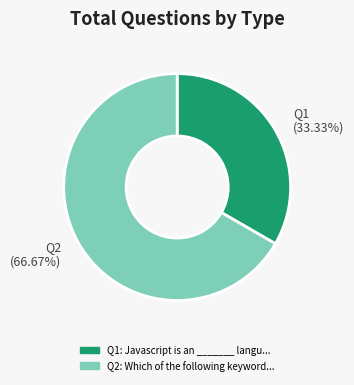

Which category accounts for the majority?

Q2 (66.67%)